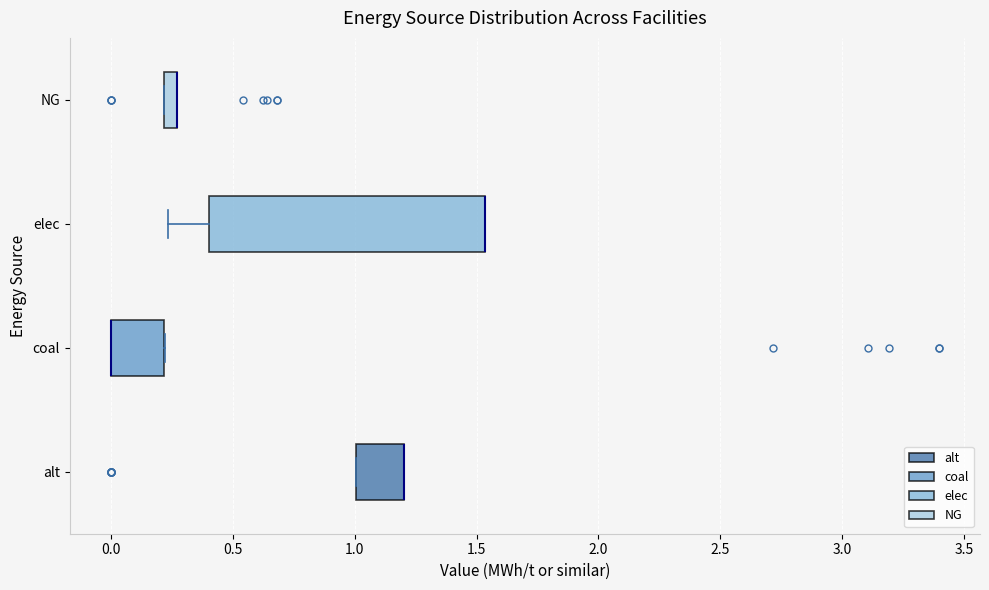

Where is the left edge of the box for alt on the x-axis? The values are not printed on the chart, so give them approximately, as read against the axis.

1.00